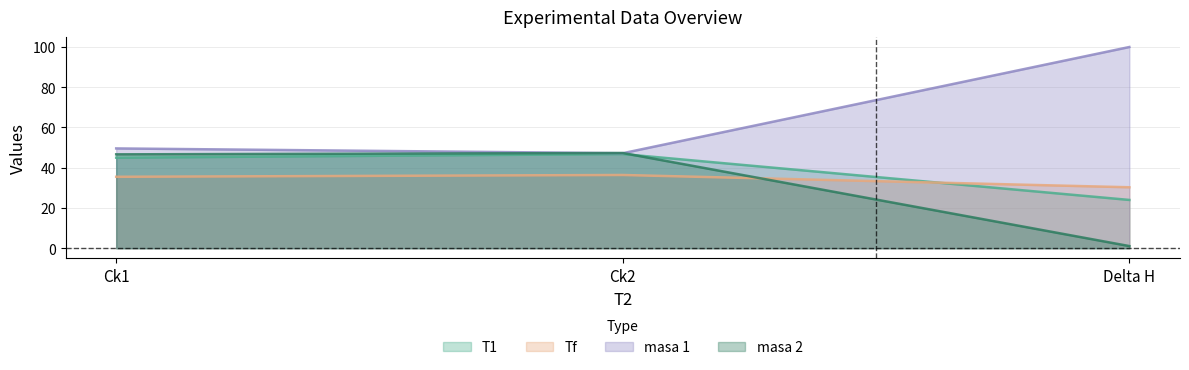

What is the greatest value displayed?

100.0